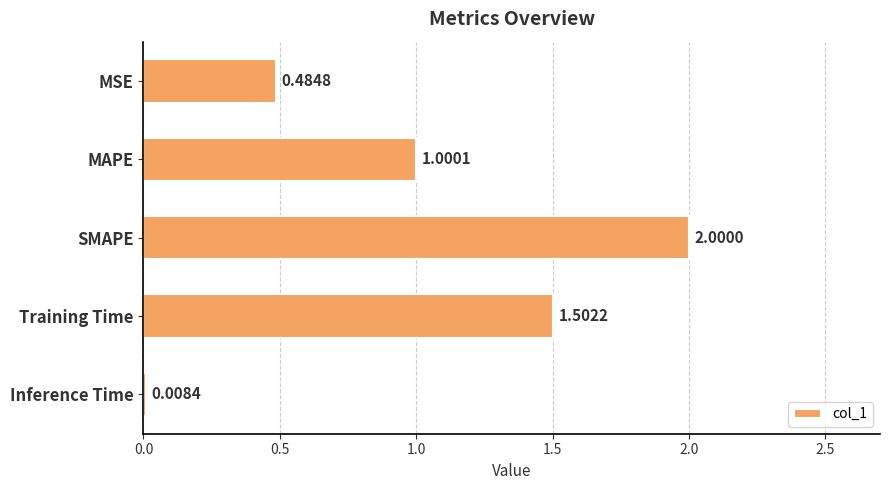

What is the label of the 4th bar from the bottom?

MAPE